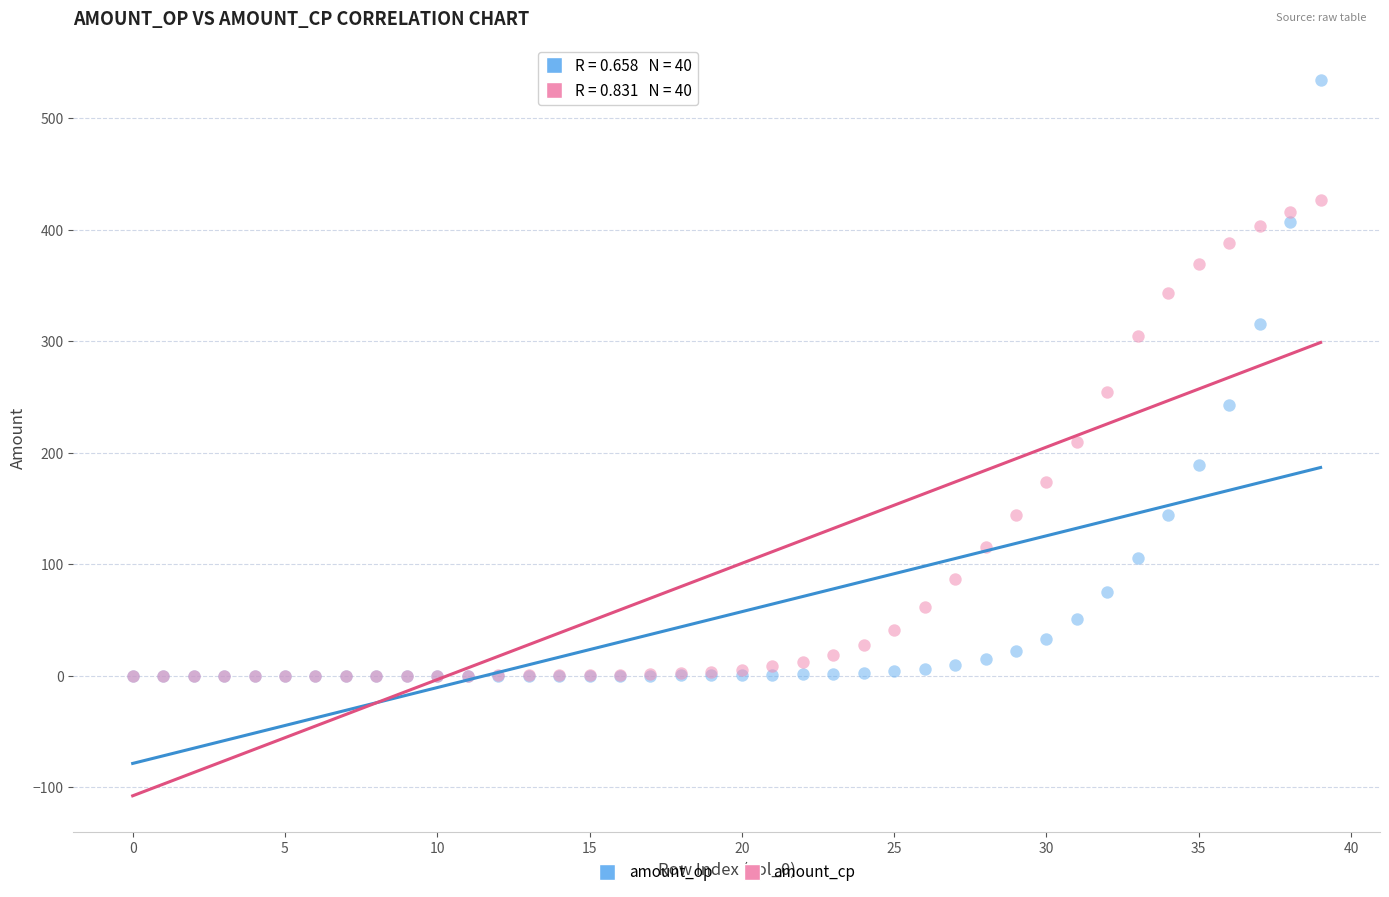

Across all series, what Y value is closest to 267?

254.8